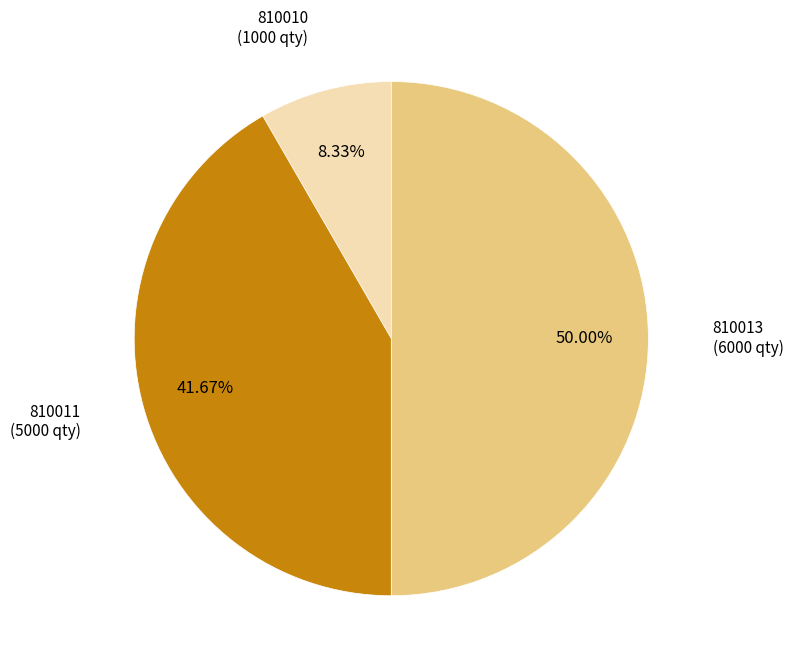

What percentage is the 810011 slice, to the nearest percent?

42%